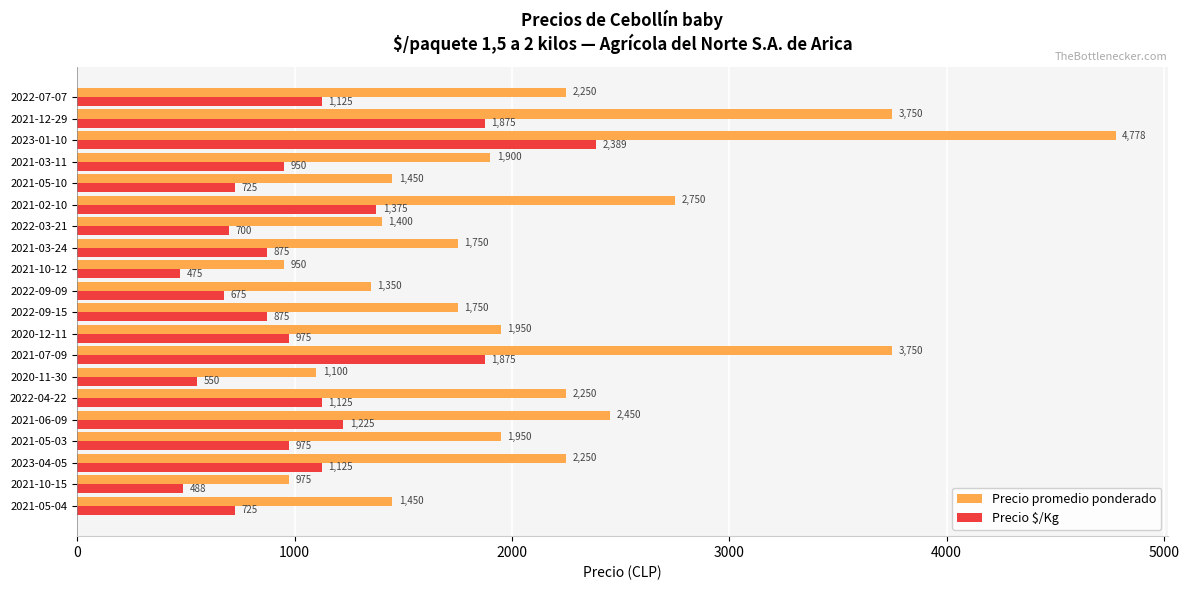

True or false: Precio promedio ponderado has a value of 862 at 2021-05-04.

False